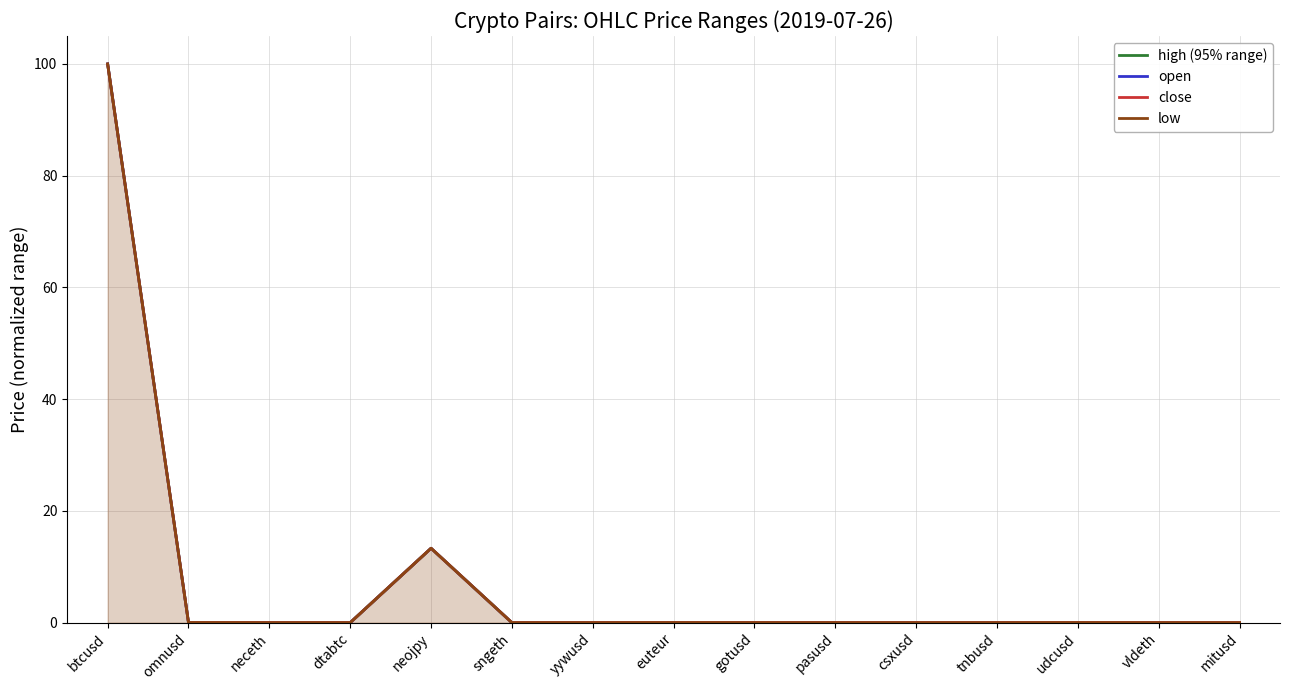

Where is open nearest to the value 50?

neojpy